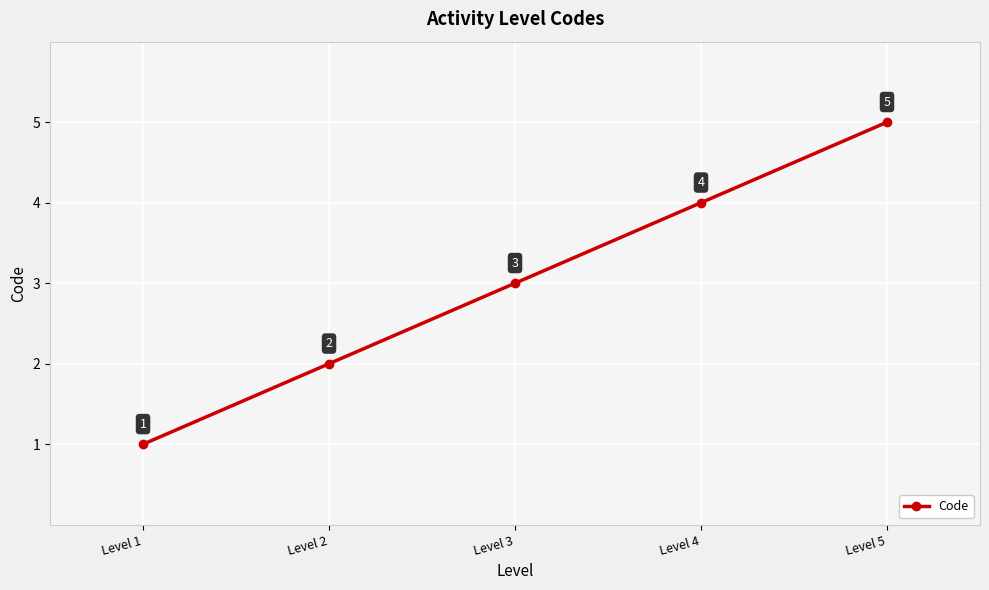

Reading left to right, what are all the values shown in this chart?

1	2	3	4	5